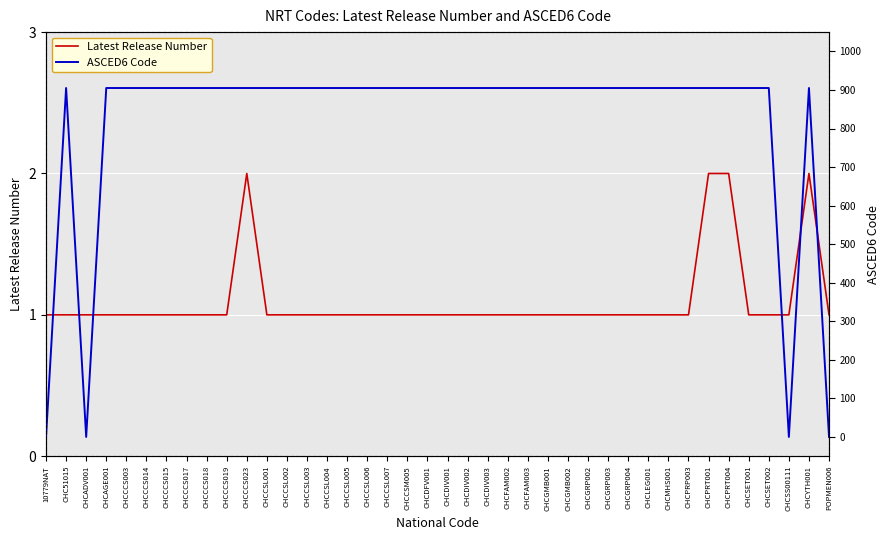

What is the difference between the highest and lowest values at CHCCCS018?

904